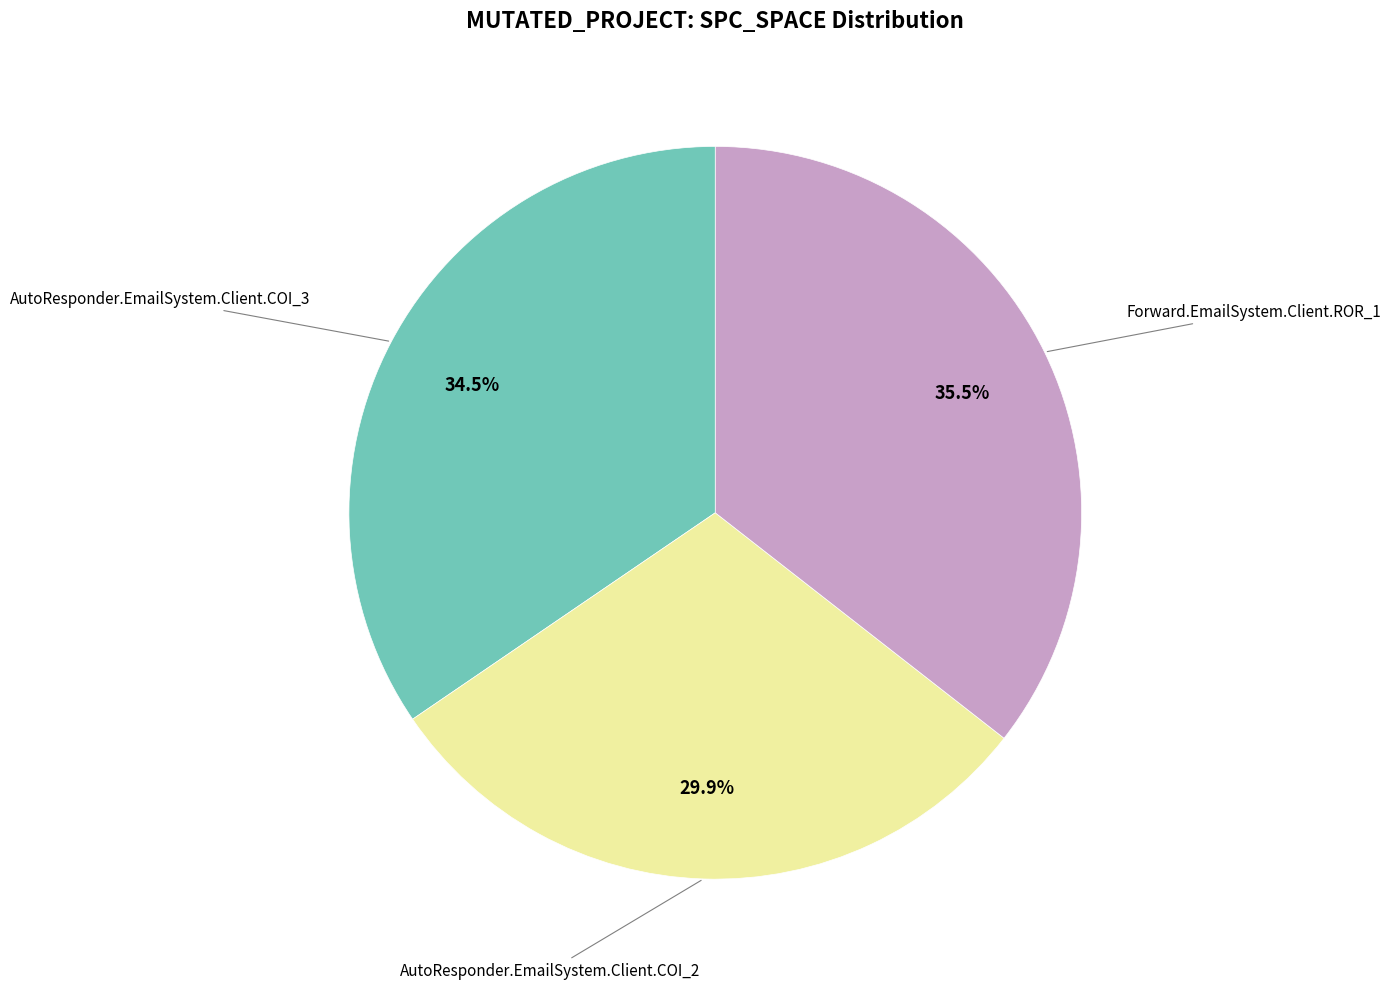

Is there any slice that represents more than half of the pie?

No